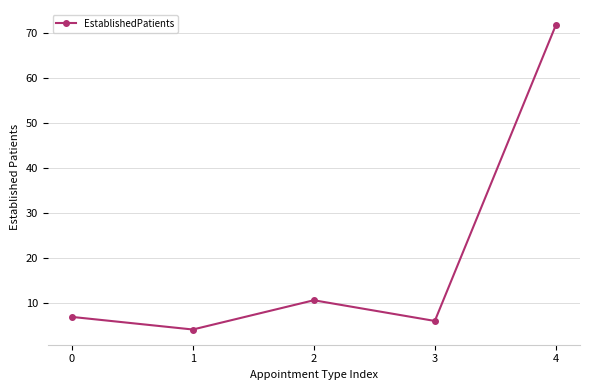

What is the difference between the maximum and second lowest values?

65.7